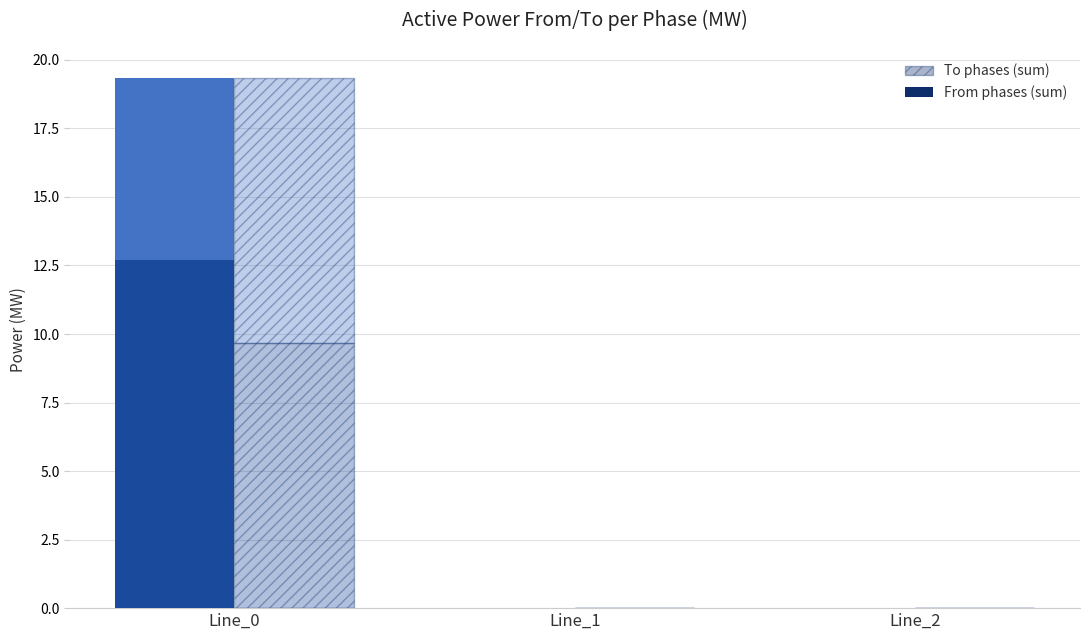

Are the bars grouped side by side (vs. stacked)?

Yes